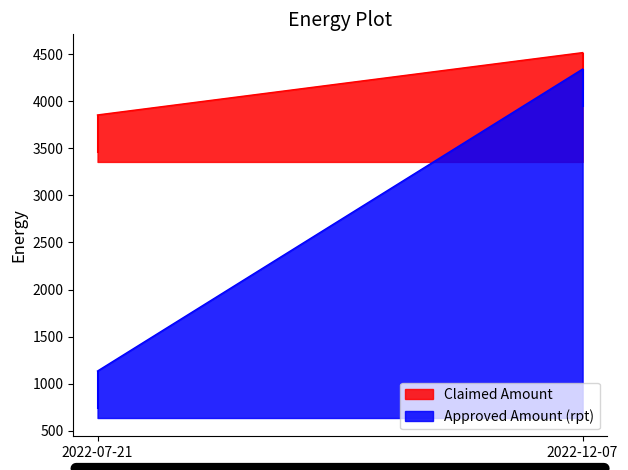

What is the sum of all Approved Amount (rpt) values?

5478